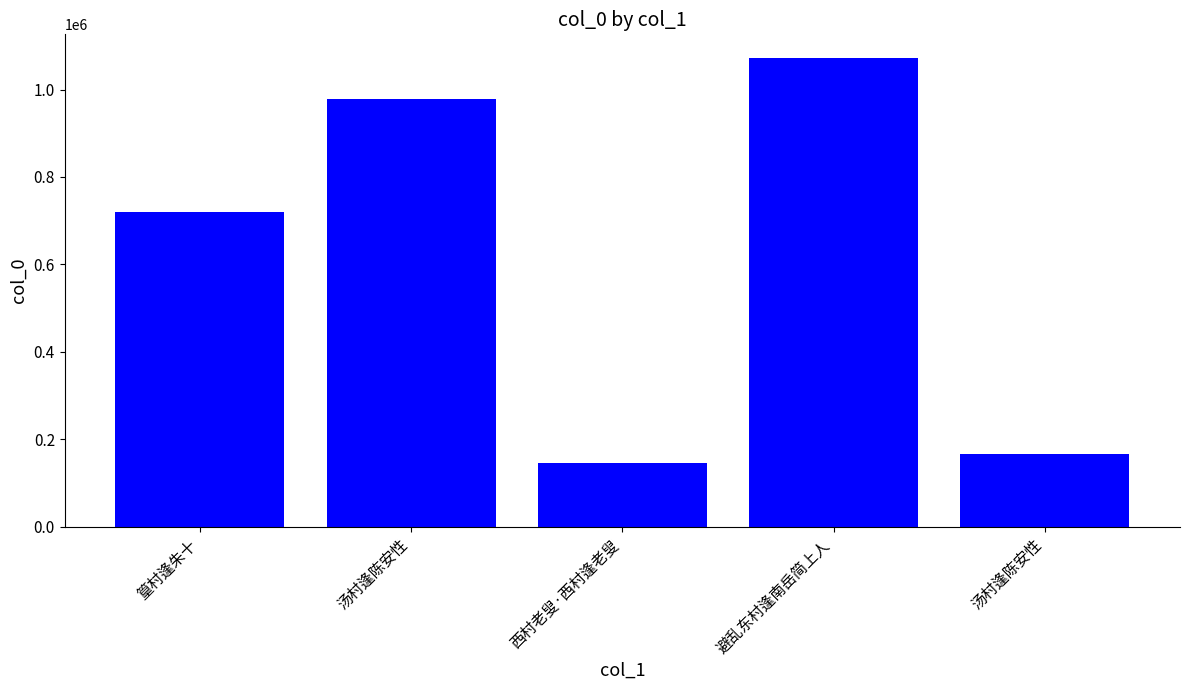

How many bars are there in total?

5